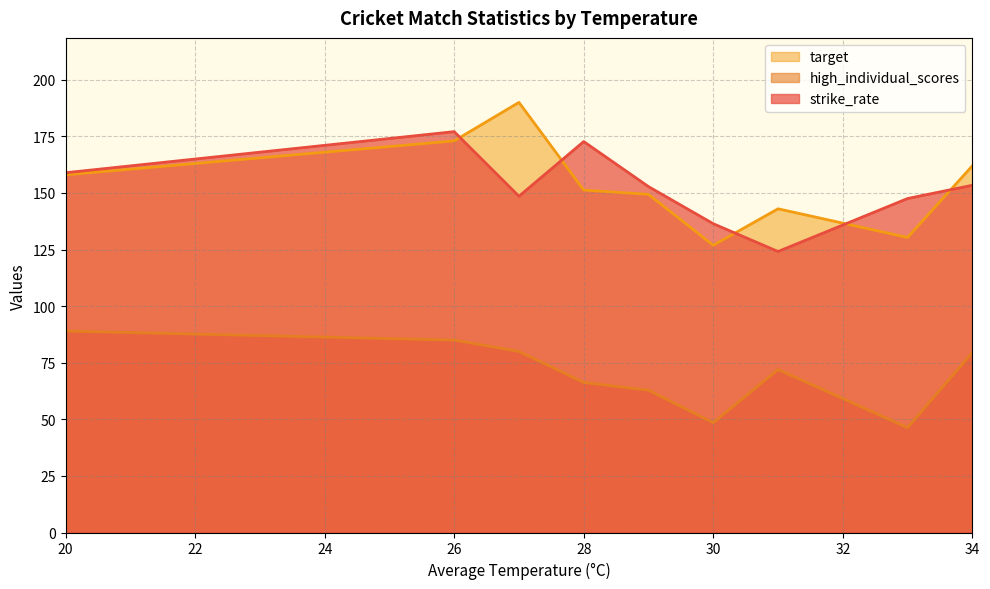

True or false: strike_rate and high_individual_scores cross at least once.

False